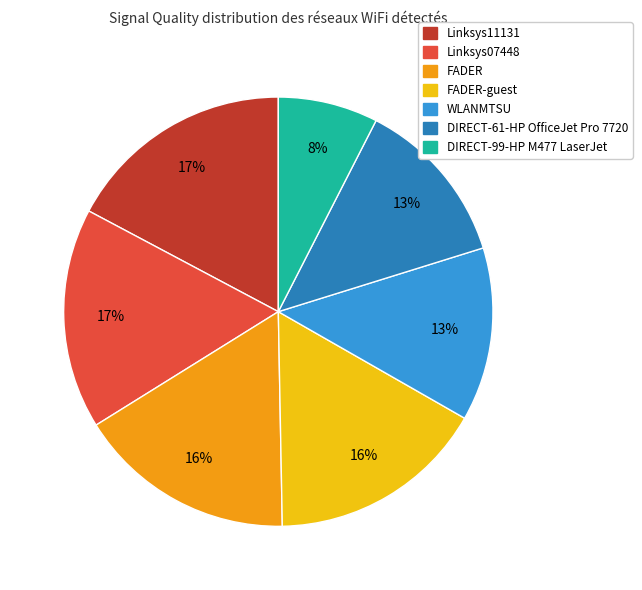

Does any single category account for the majority?

No